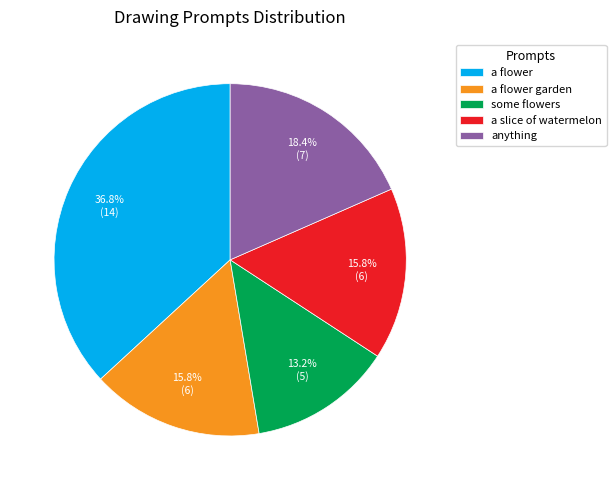

How many segments does this pie chart have?

5